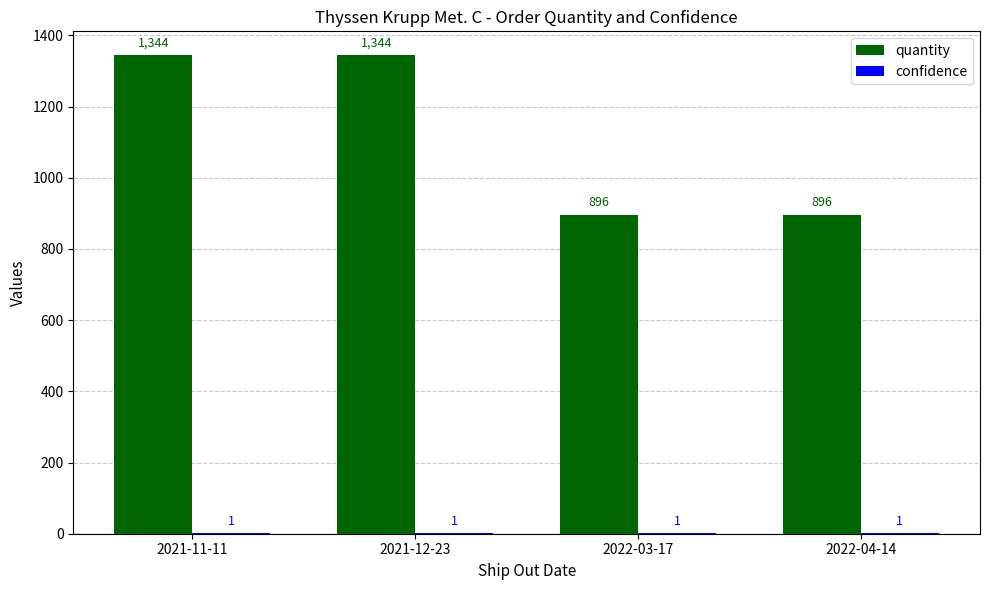

Which series changed the most between 2021-12-23 and 2022-04-14?

quantity